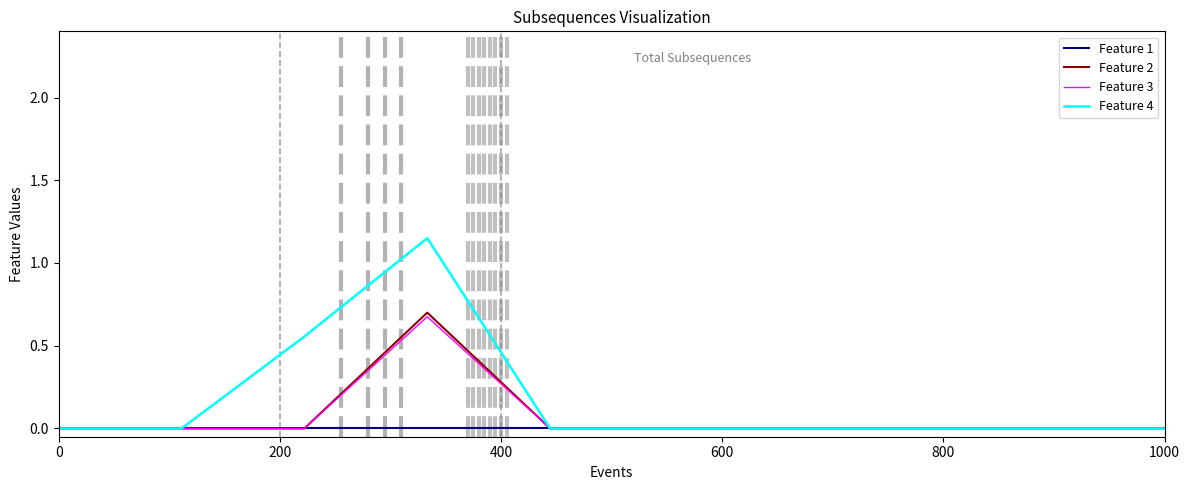

In Feature 2, how many points are higher than both neighbors (excluding endpoints)?

1